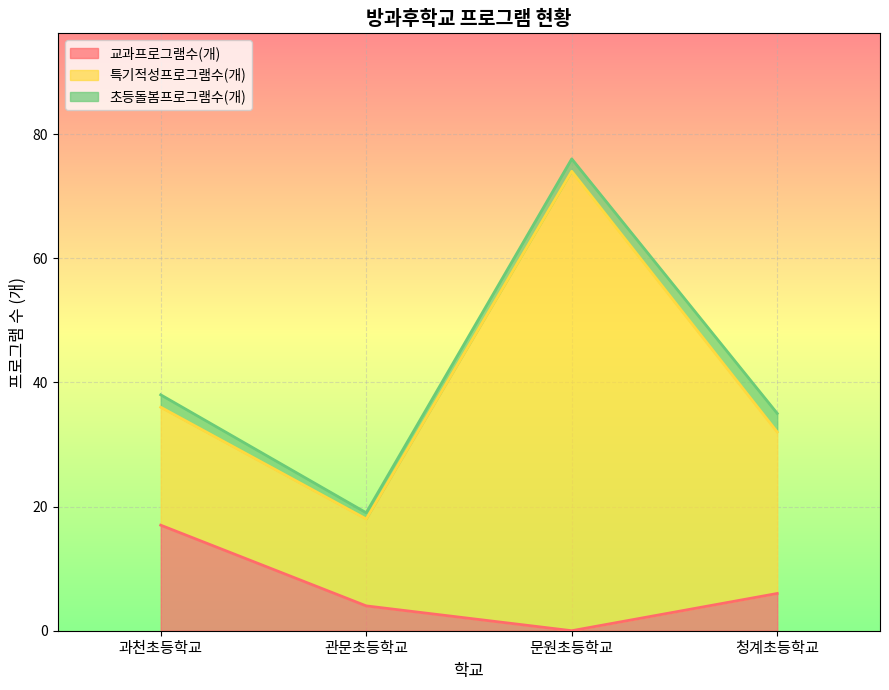

Reading left to right, what are all the values shown in this chart?

교과프로그램수(개): 과천초등학교=17	관문초등학교=4	문원초등학교=0	청계초등학교=6
특기적성프로그램수(개): 과천초등학교=19	관문초등학교=14	문원초등학교=74	청계초등학교=26
초등돌봄프로그램수(개): 과천초등학교=2	관문초등학교=1	문원초등학교=2	청계초등학교=3